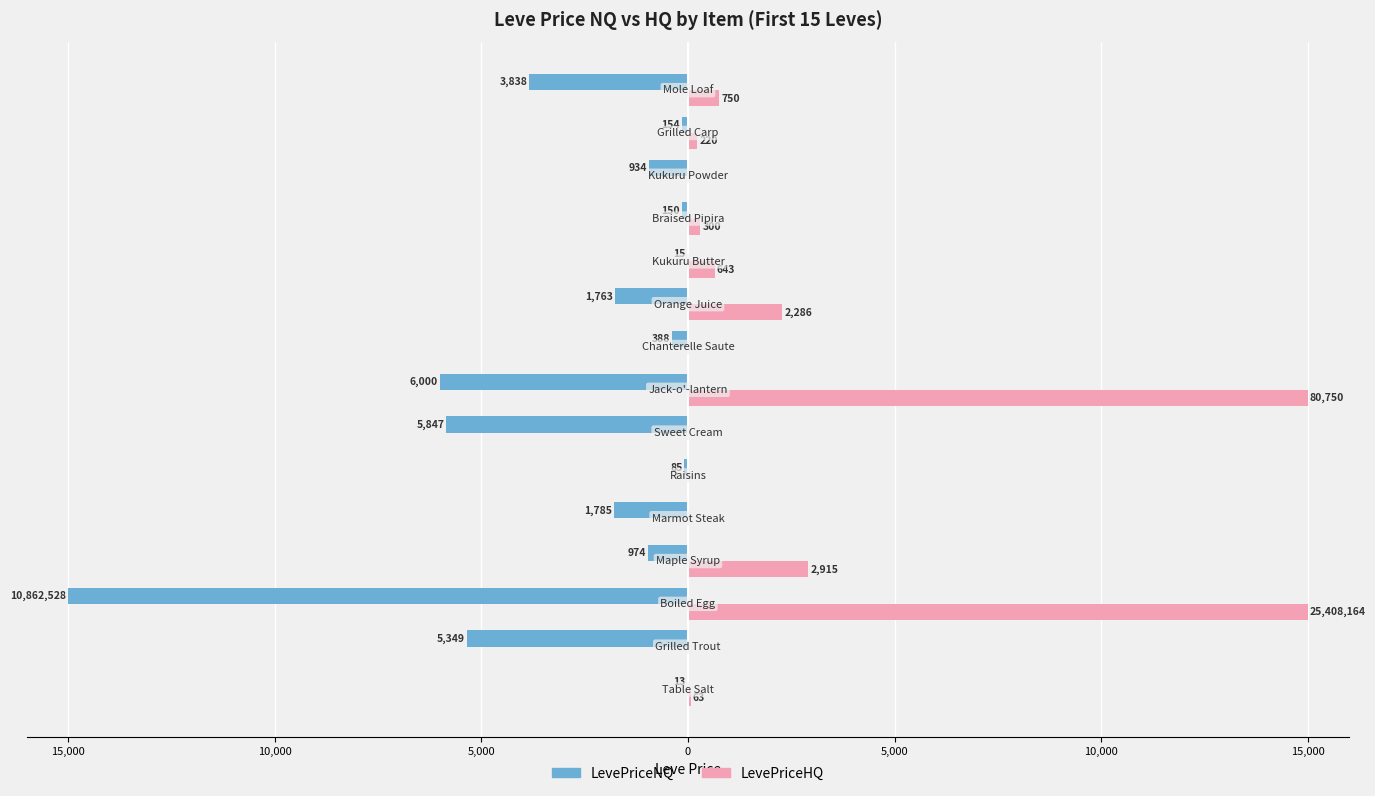

Reading left to right, list all the values displayed in this chart.

LevePriceNQ: -13.0	-5349.3	-15000.0	-974.0	-1785.0	-84.6	-5847.0	-6000.0	-387.5	-1762.7	-15.0	-150.0	-934.0	-154.0	-3837.9
LevePriceHQ: 63.0	0.0	15000.0	2915.0	0.0	0.0	0.0	15000.0	0.0	2286.0	643.3	300.0	0.0	220.0	750.0